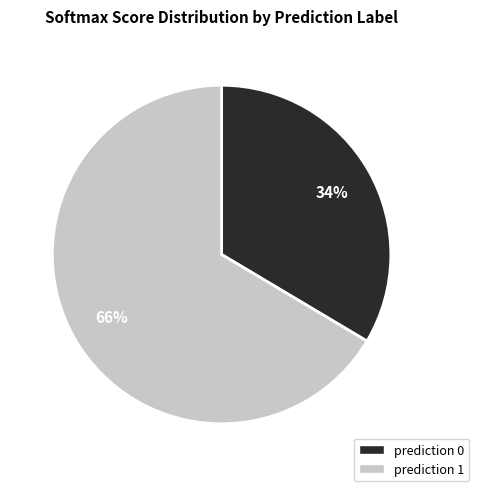

How many slices are in this pie chart?

2